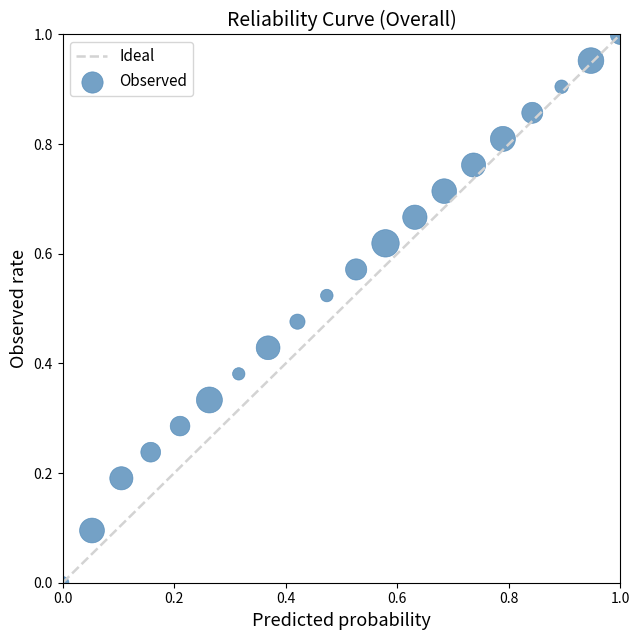

How many data points are displayed?

20